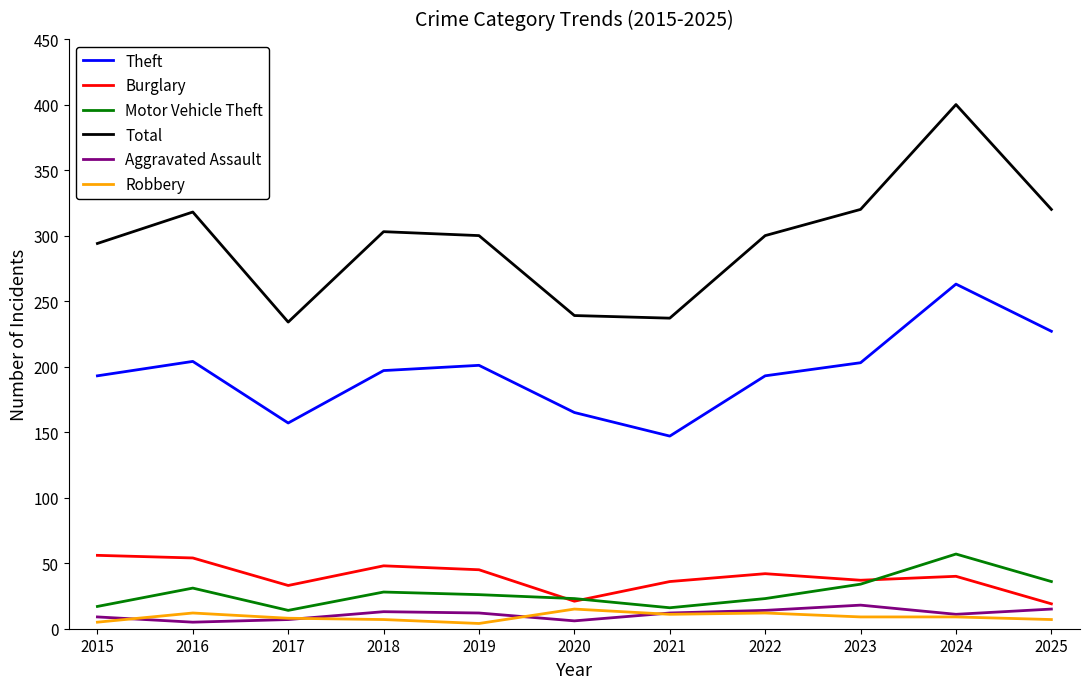

Is it true that Total equals 91 at 2025?

False